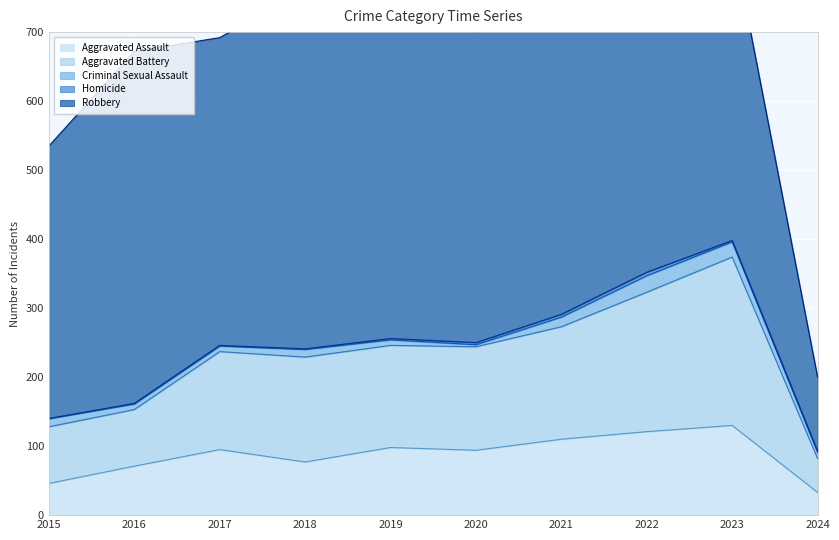

What is the value of the Aggravated Assault point at the 2nd from the left?

71